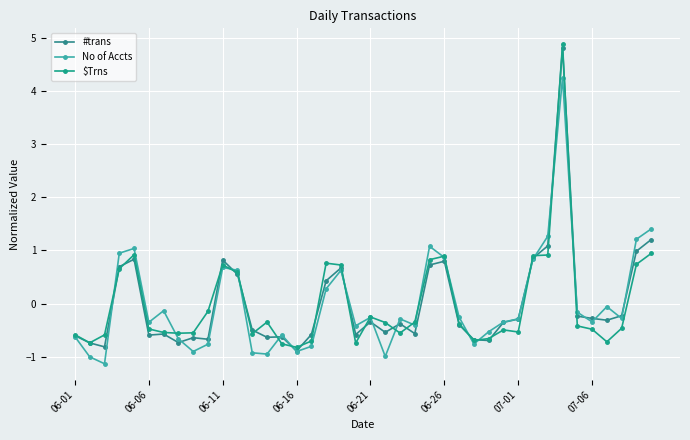

How many series are shown in this chart?

3